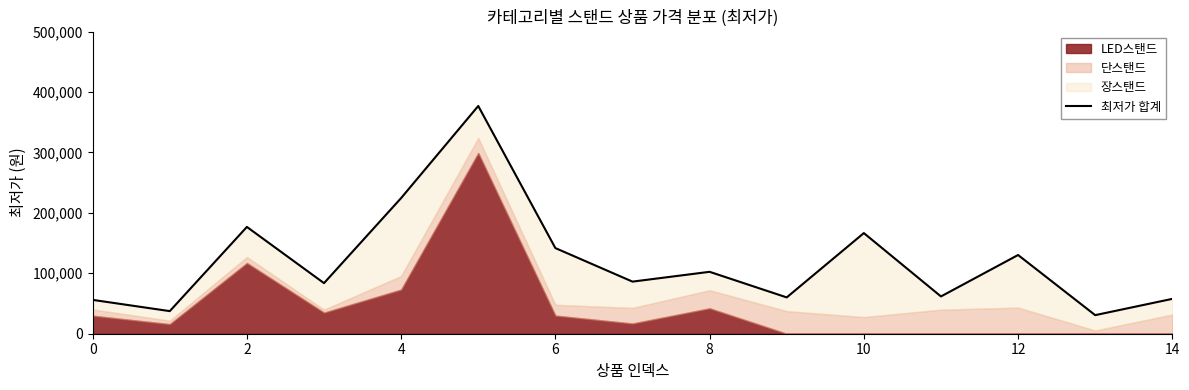

Does the chart display data point markers on the line(s)?

No